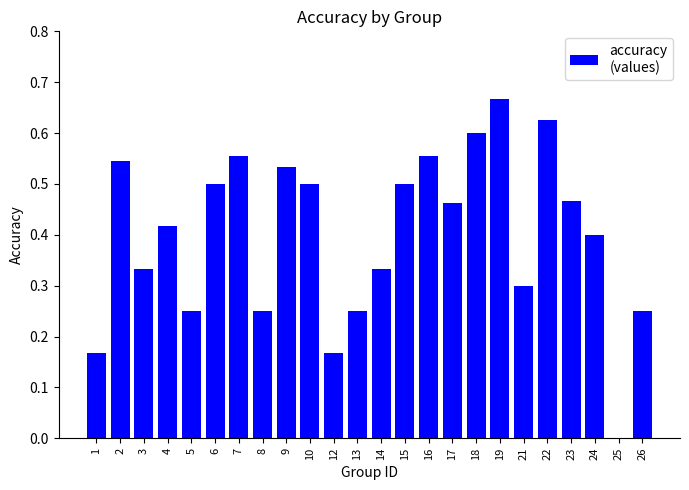

How many values are above zero?

23